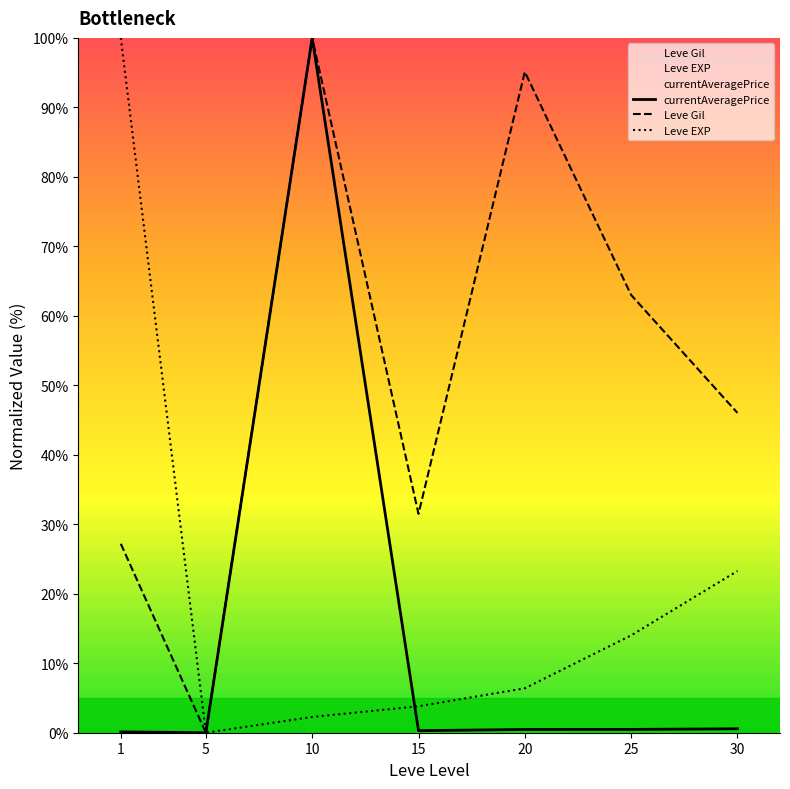

Rank the series at 15 from highest to lowest value.

Leve Gil, Leve EXP, currentAveragePrice